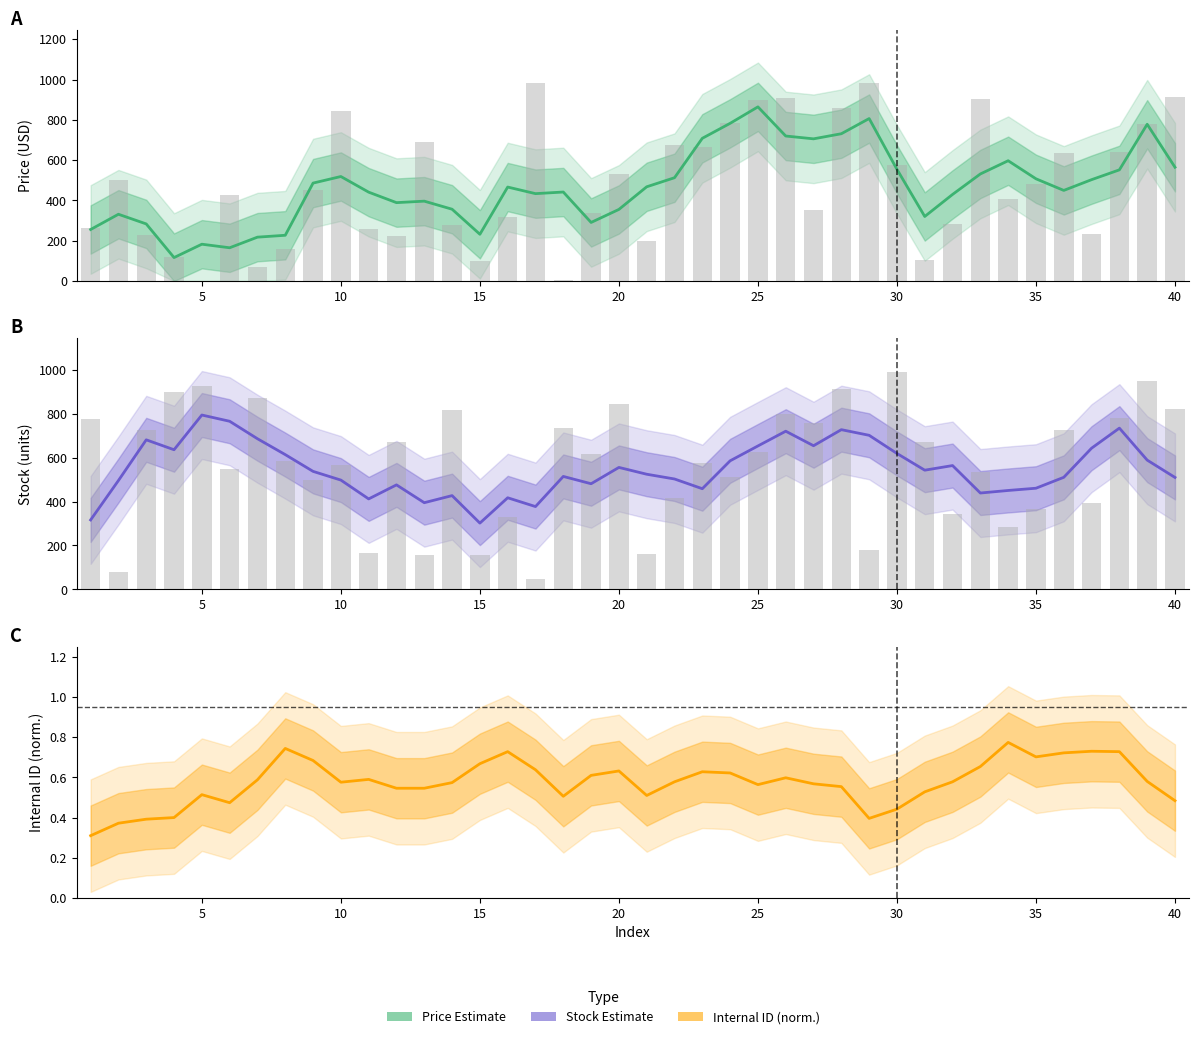

What is the difference between the second highest and second lowest values in the Price (Estimate) series?

641.3